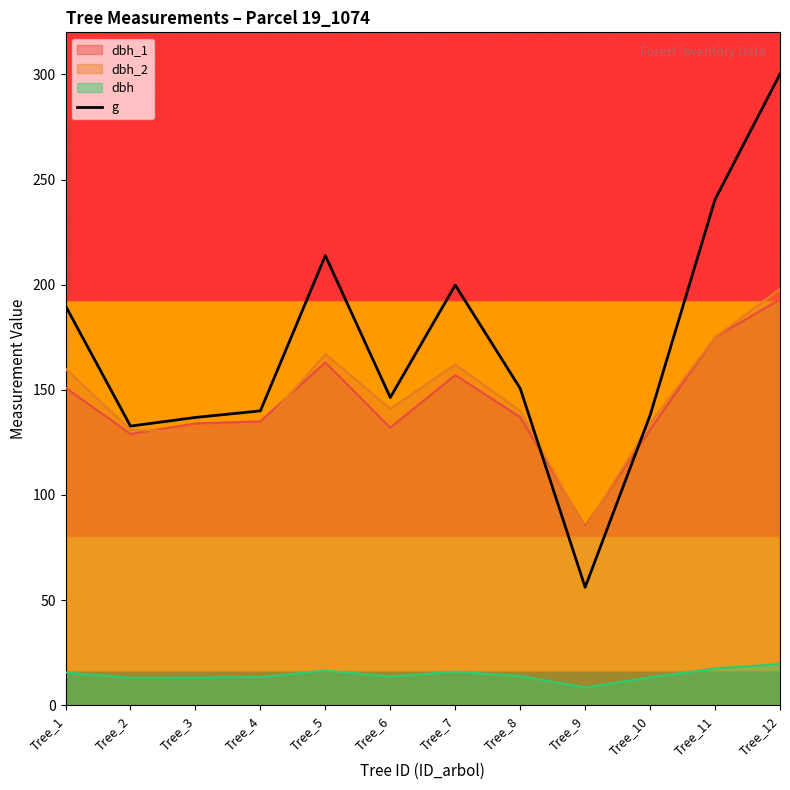

List the labels in order of value, smallest first.

Tree_9, Tree_2, Tree_3, Tree_10, Tree_4, Tree_6, Tree_8, Tree_1, Tree_7, Tree_5, Tree_11, Tree_12